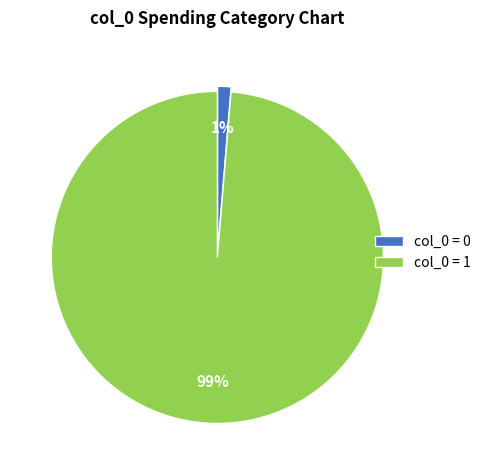

To the nearest percent, what is the average slice percentage?

50%